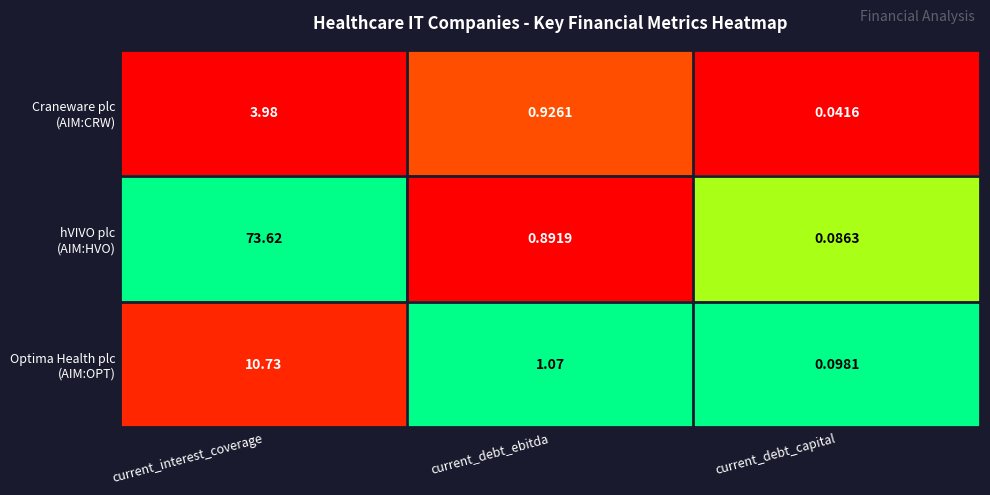

At which category does the chart reach its peak across all series?

current_interest_coverage